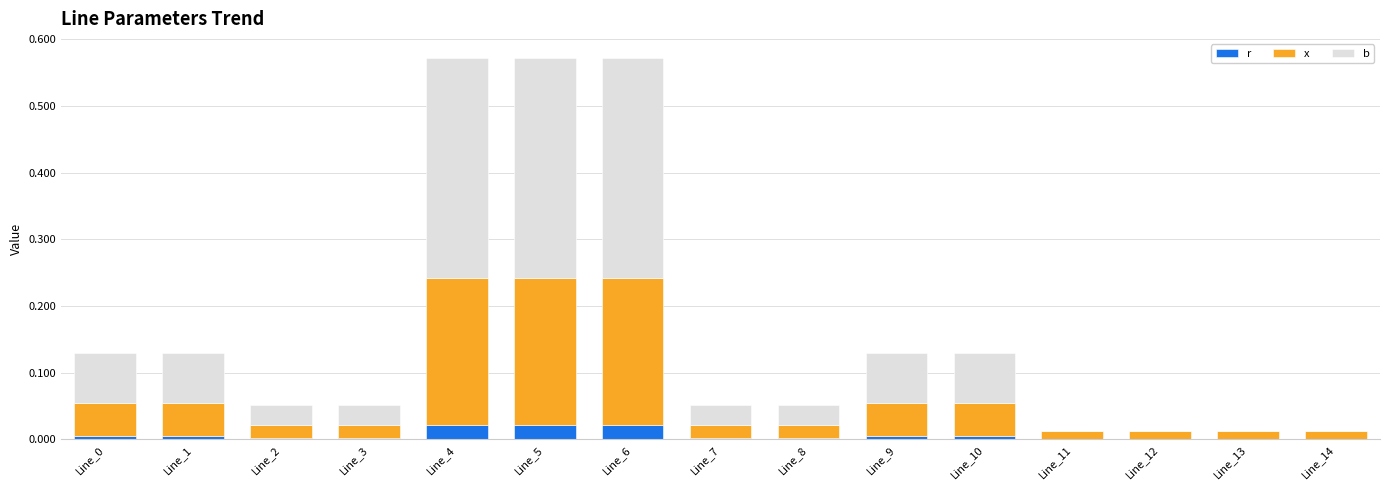

Which series has the largest total across all categories?

b